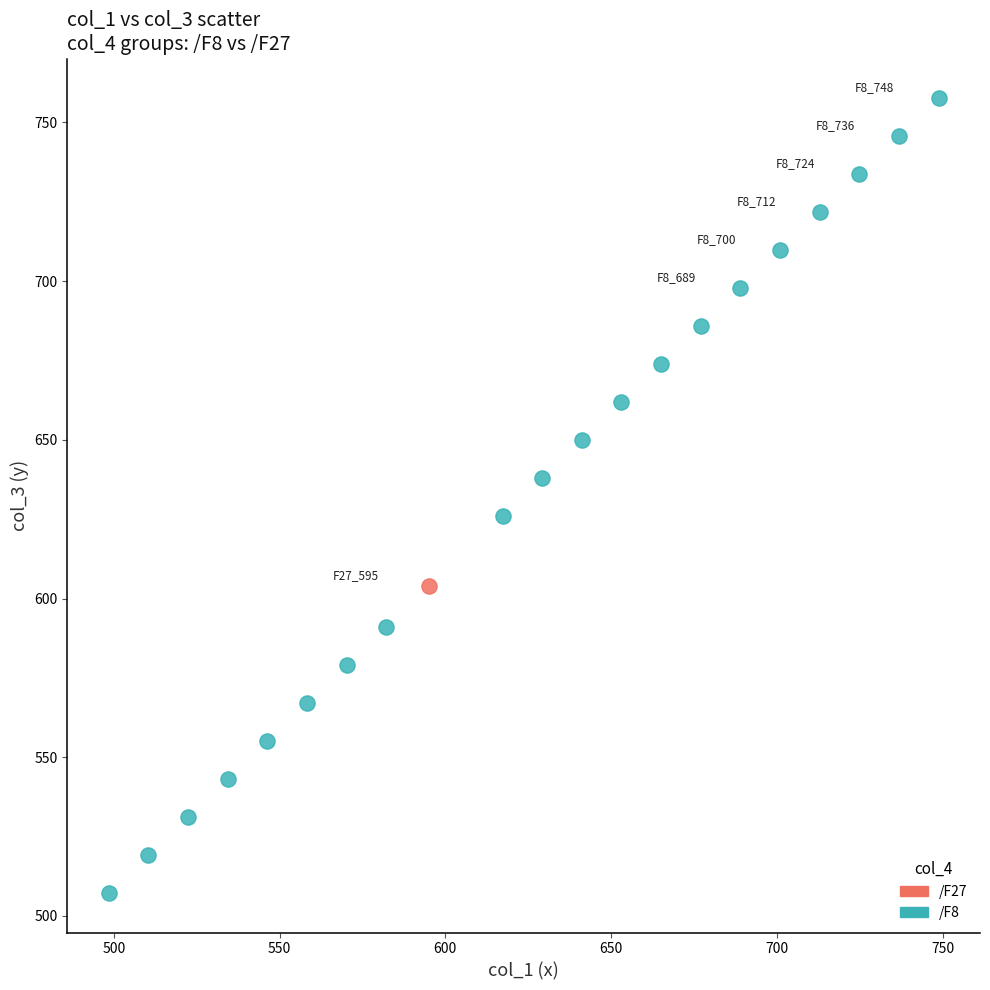

What are all the series names shown in the legend?

/F27, /F8